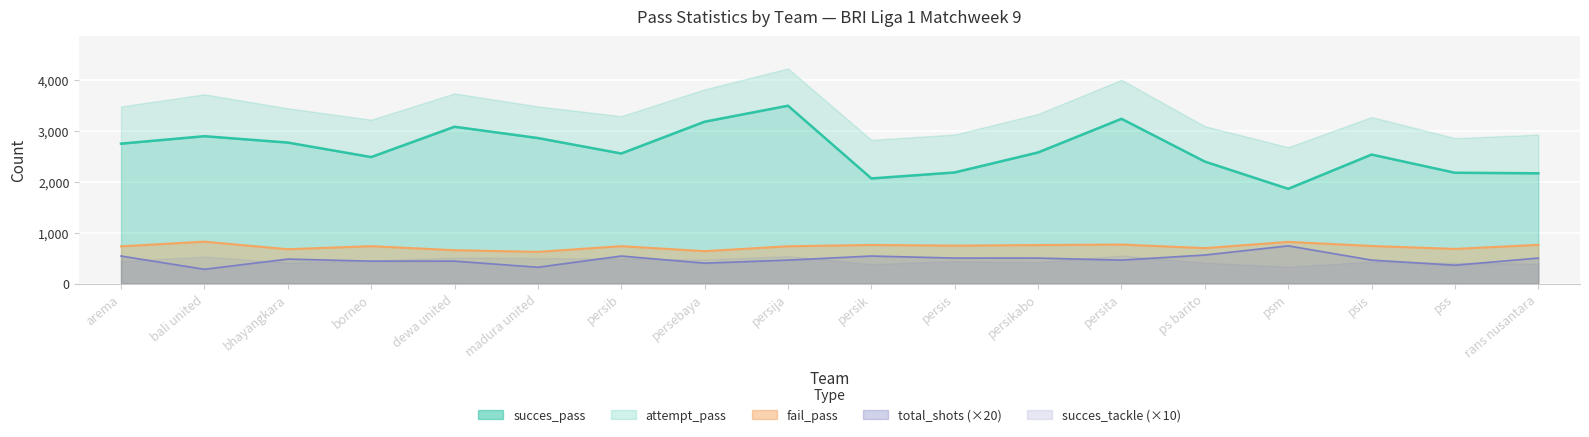

At which category does fail_pass reach its first local valley?

bhayangkara